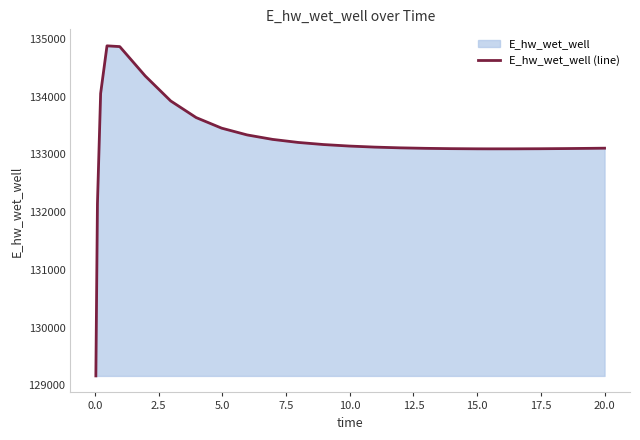

What is the greatest value displayed?

134879.4